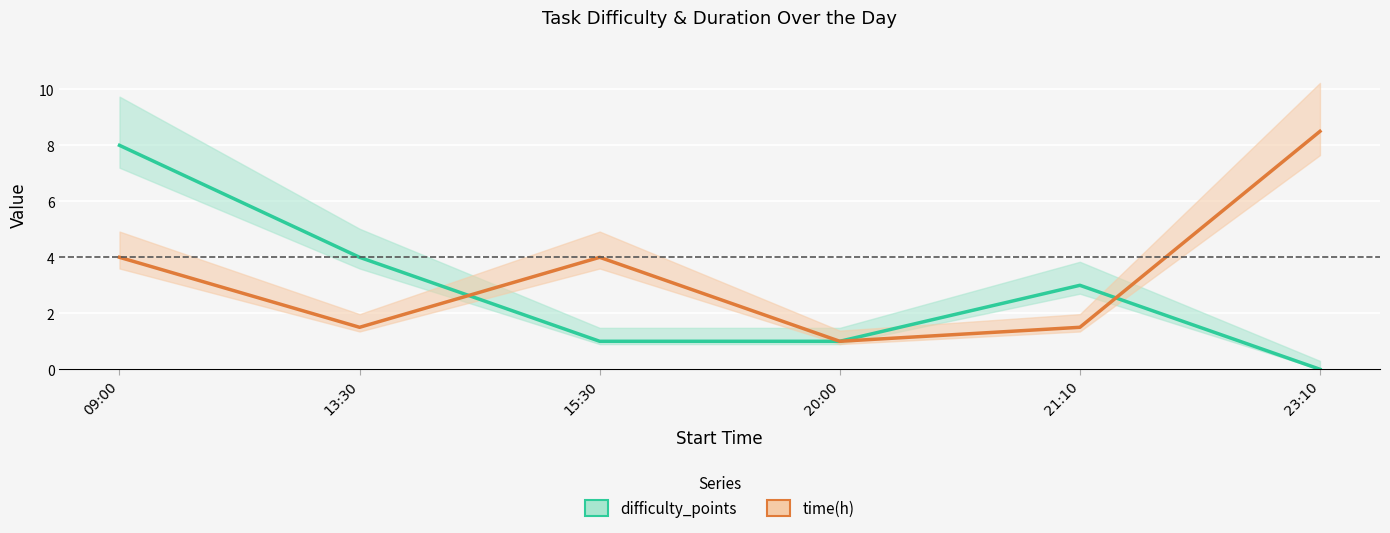

What is the sum of the difficulty_points values at 09:00 and 20:00?

9.0